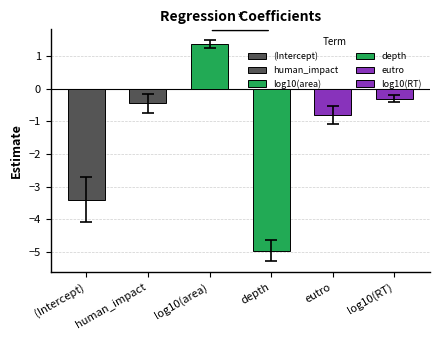

What is the label of the 3rd bar from the right?

depth